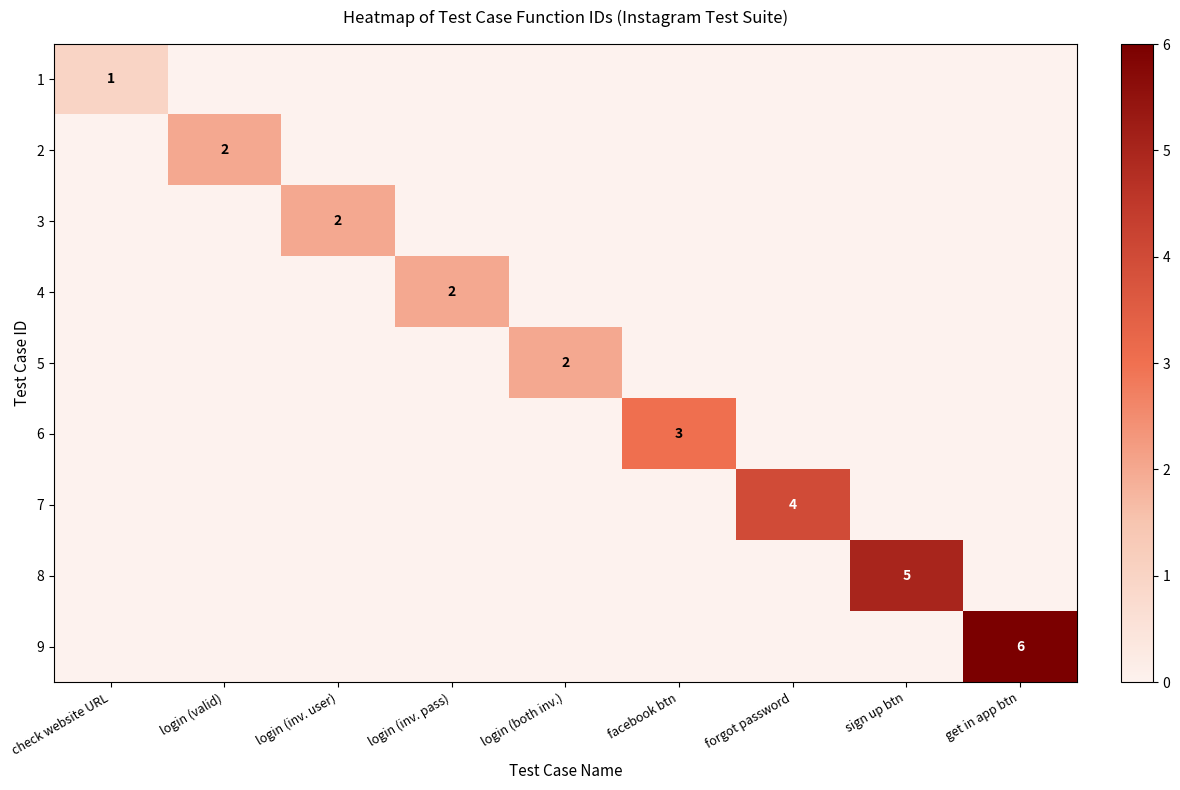

Between get in app btn and login (inv. pass), which is larger?

get in app btn